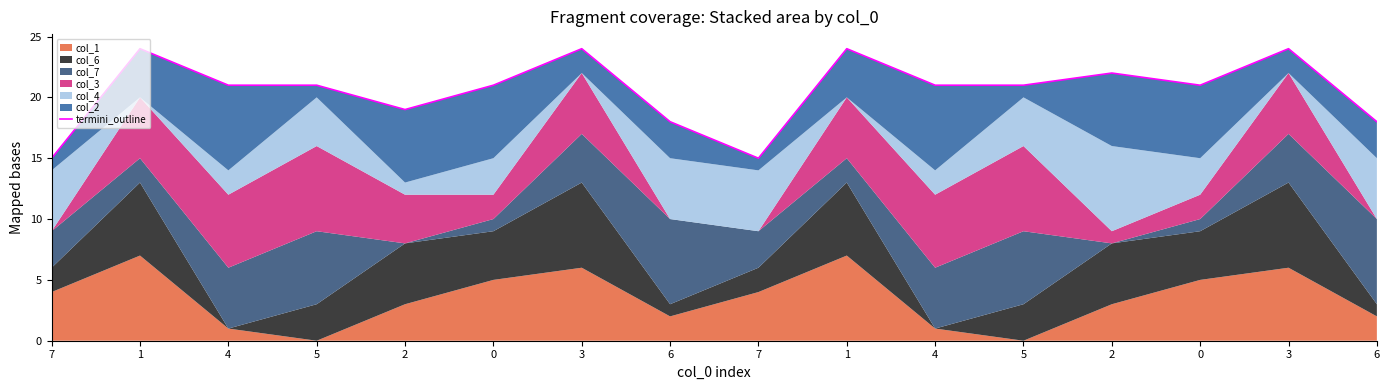

Is it true that the value at 0 is 30?

False